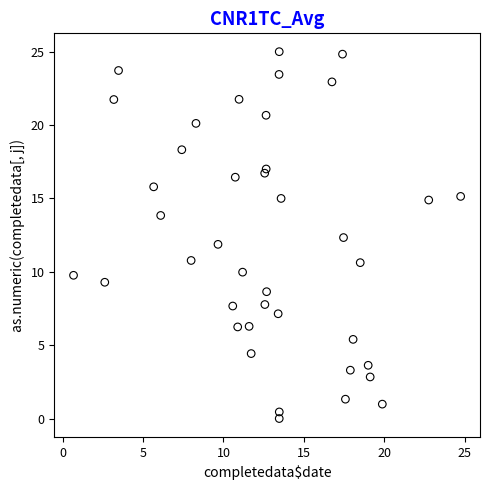

What is the range of X values (max minus min)?

24.1